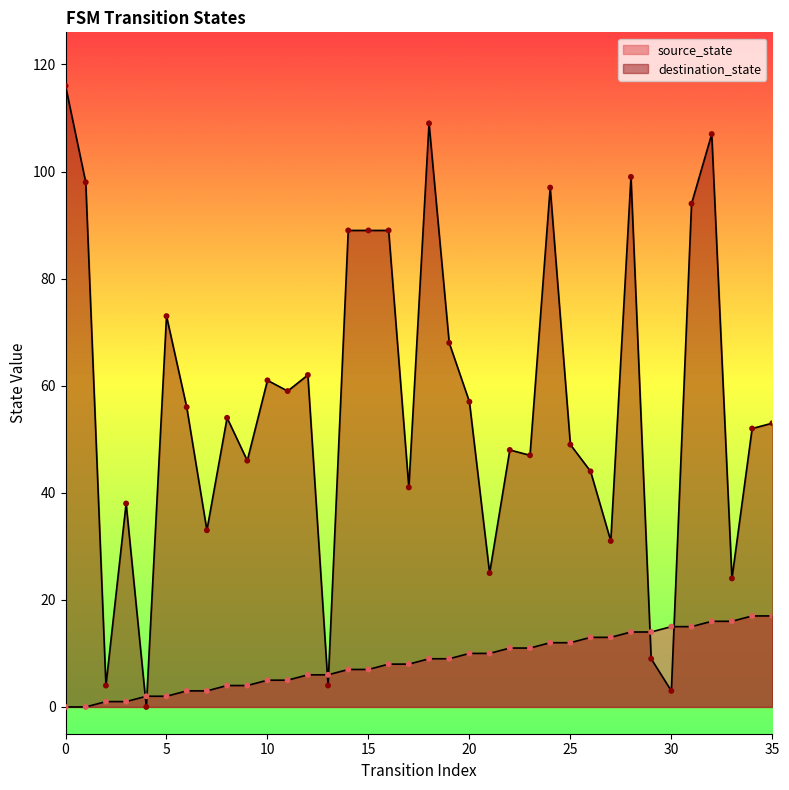

At how many categories does at least one series exceed 107?

2